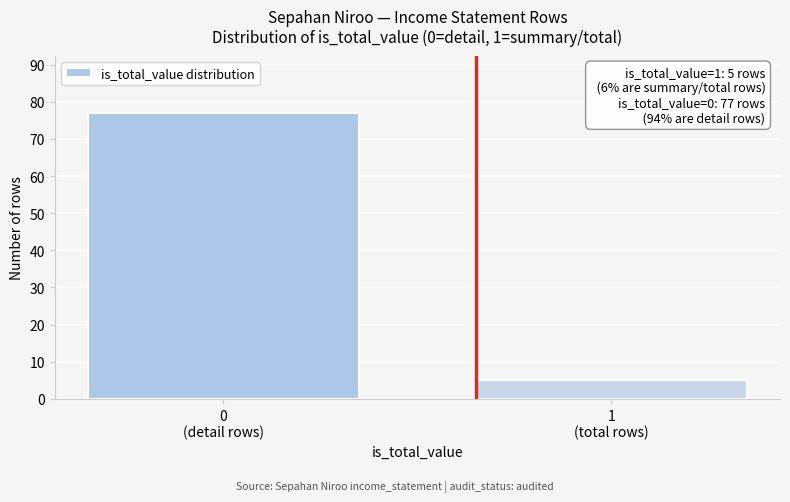

Reading left to right, transcribe all the data shown in this chart.

77	5